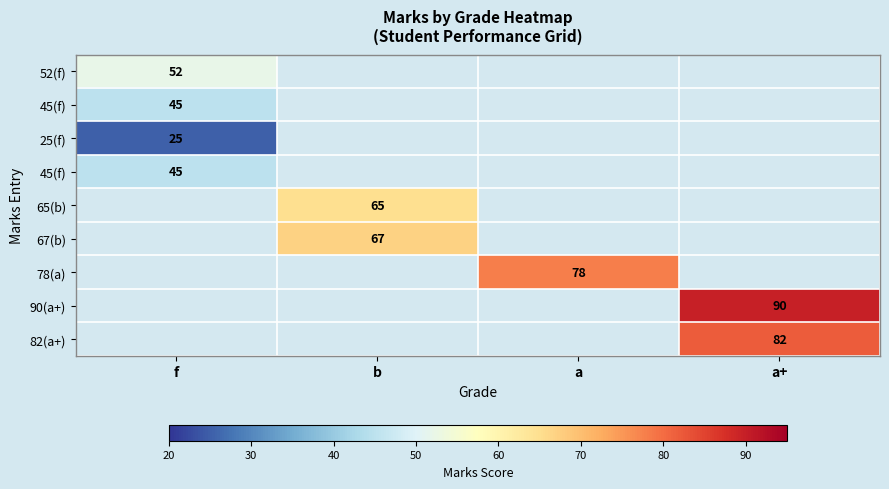

At how many categories does at least one series exceed 73?

2